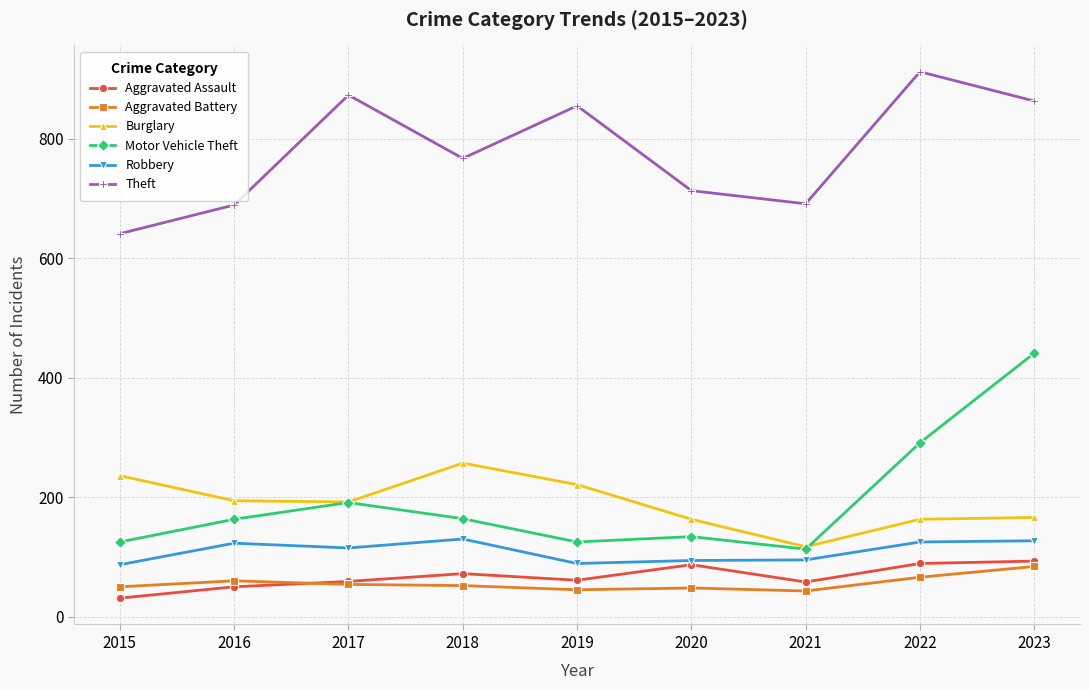

At which category is the sum across all series the highest?

2023